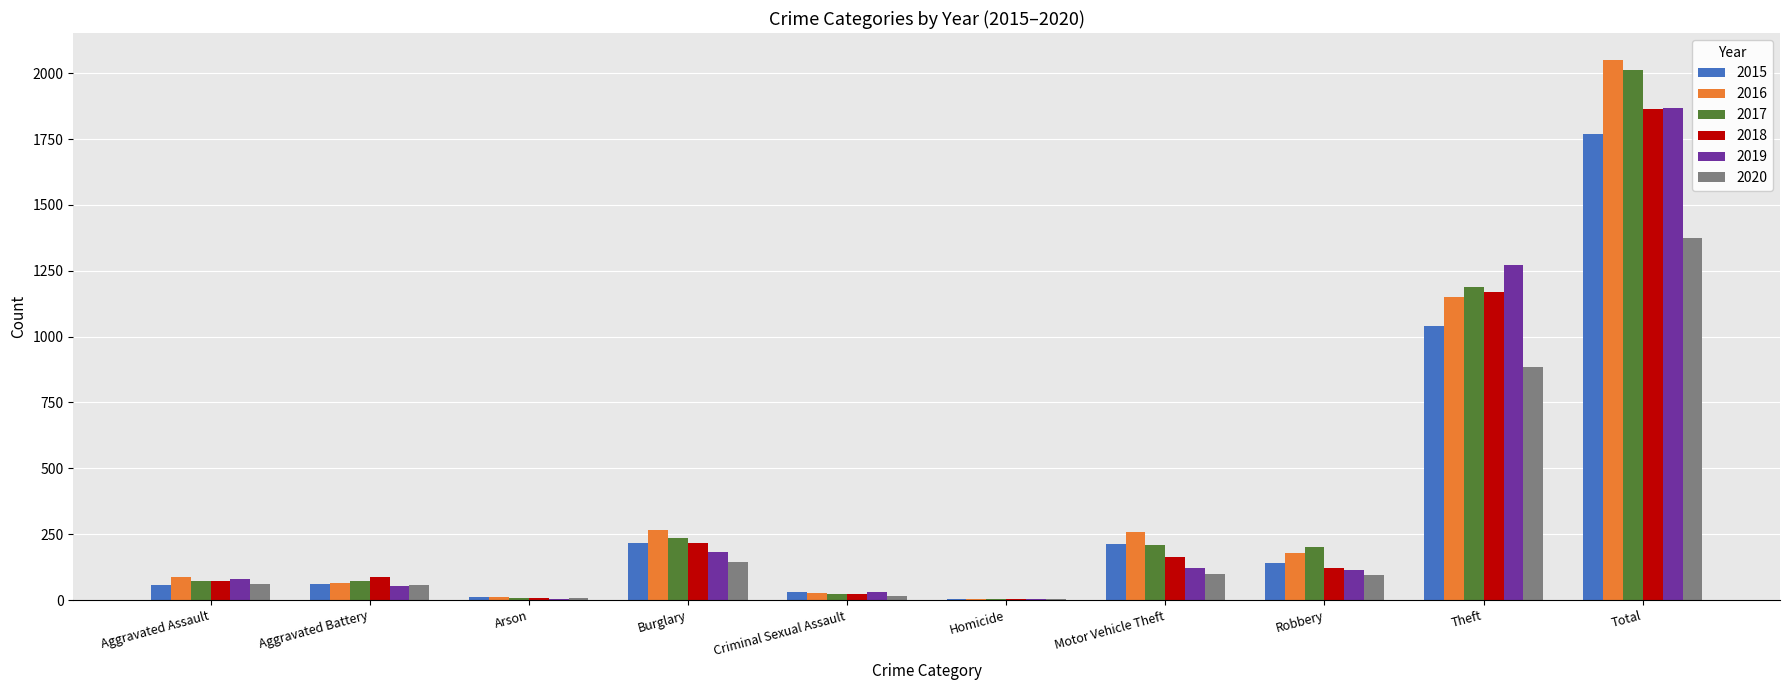

How many series are shown in this chart?

6